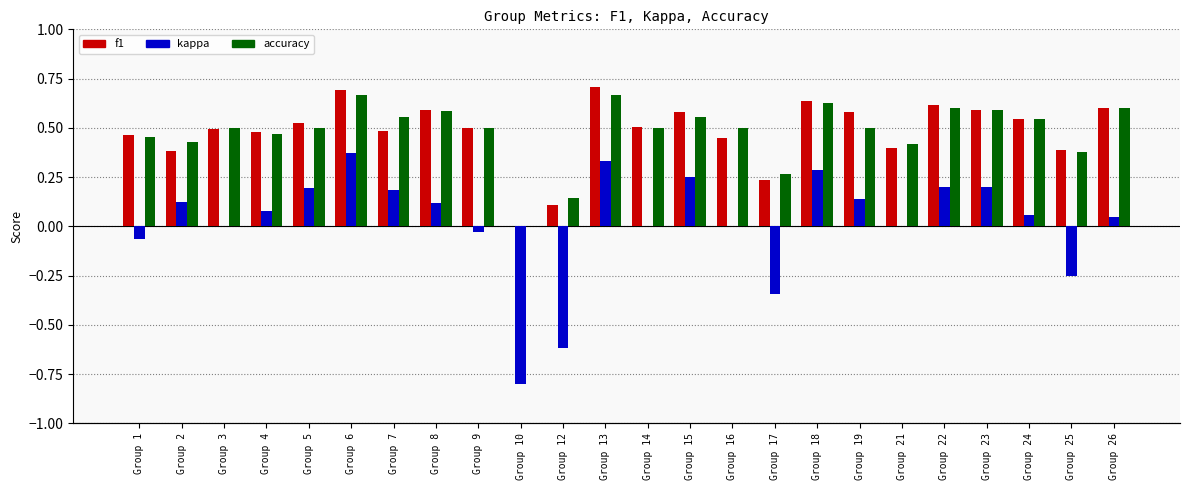

Which series has the widest spread of values?

kappa